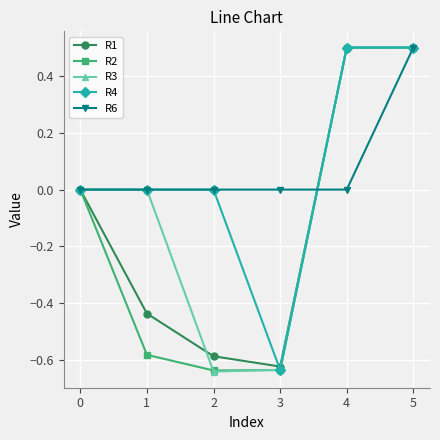

What is the spread (max minus min) of values at 3?

0.6